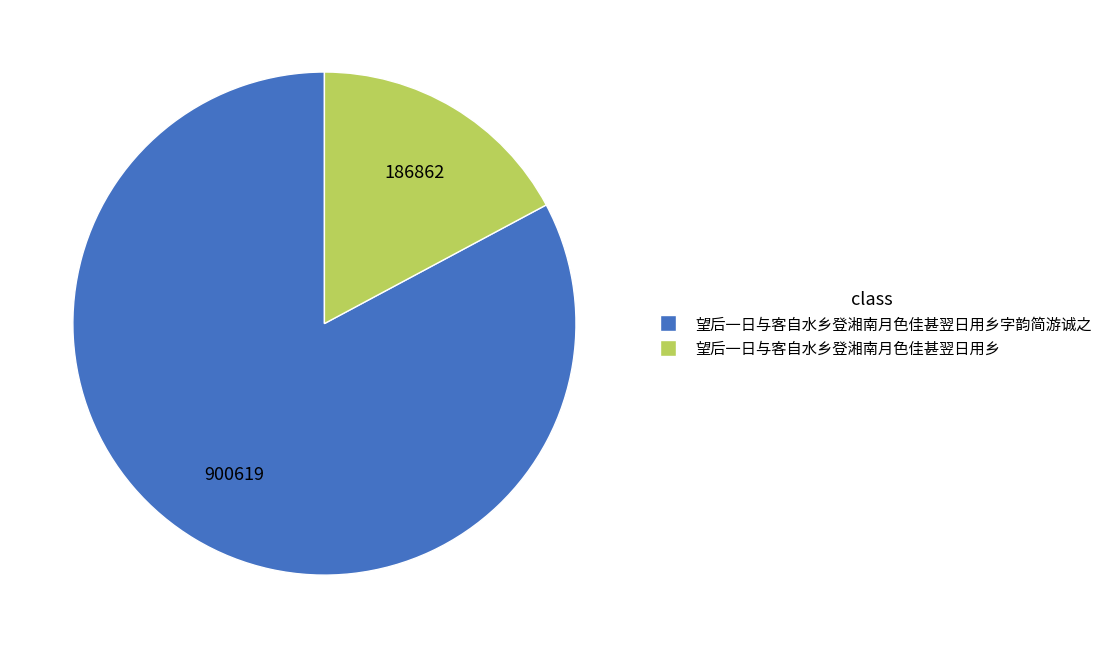

Is there any slice that represents more than half of the pie?

Yes